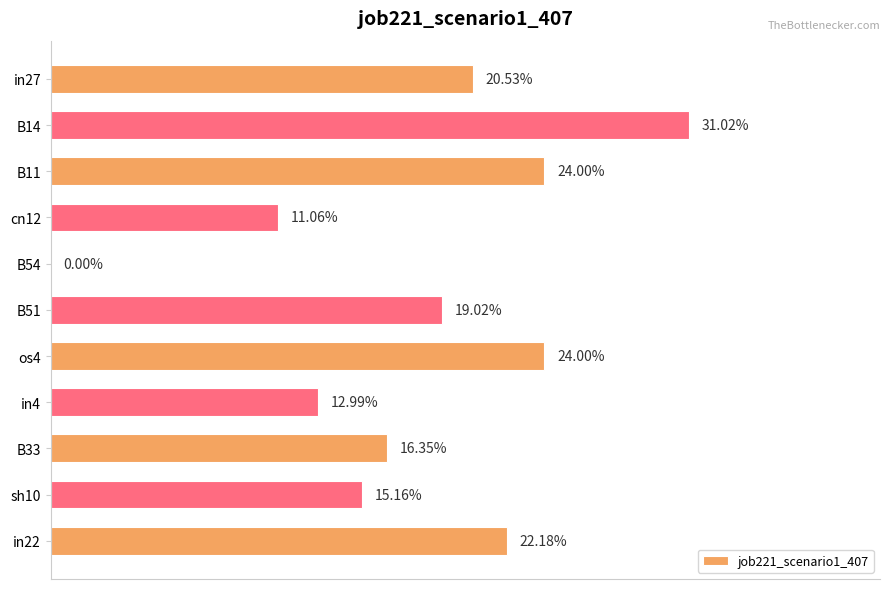

Are the bars horizontal?

Yes